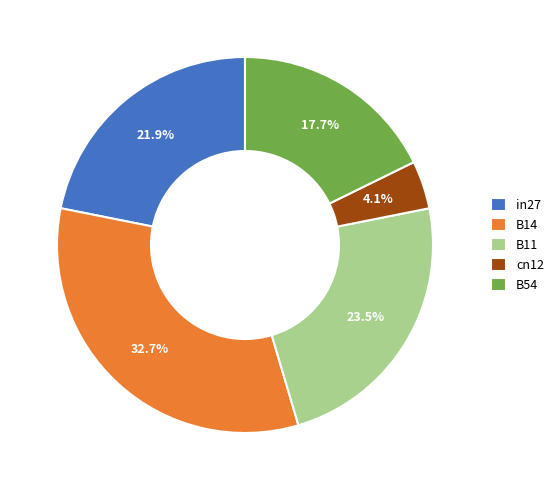

Does cn12 account for over 50% of the chart?

No